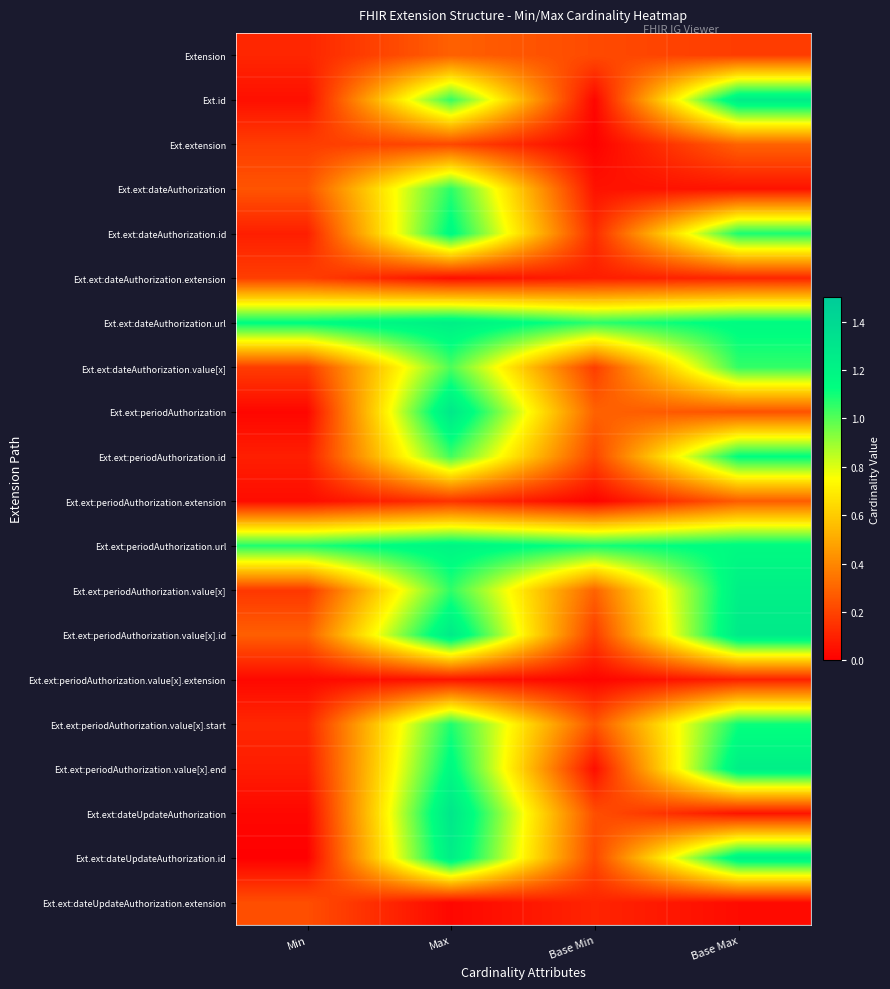

Which label corresponds to the largest value in the chart?

Max